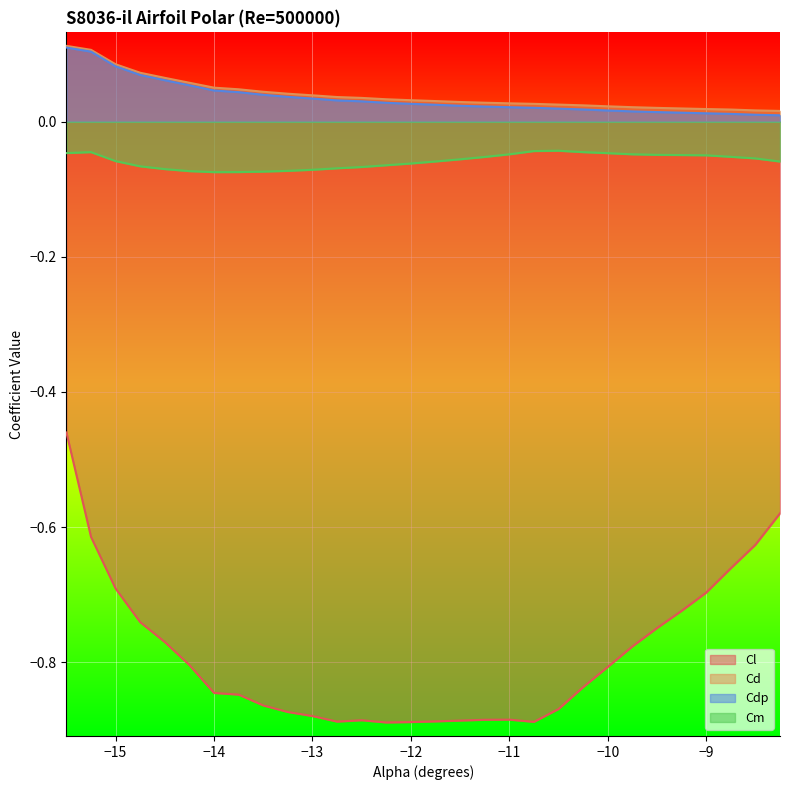

At which label does Cl reach its minimum?

-12.25